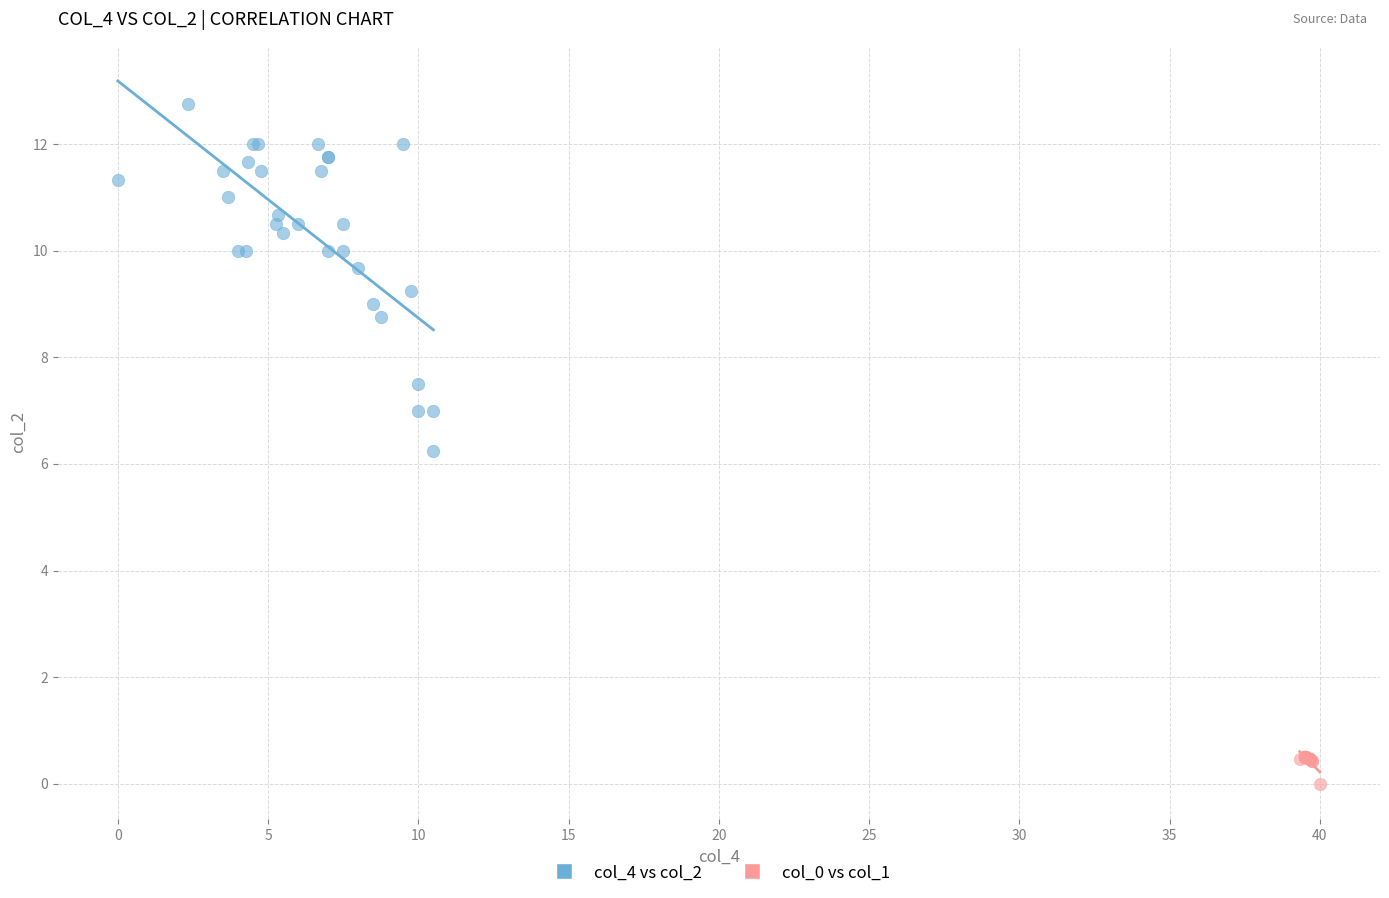

Which series reaches the maximum Y coordinate?

col_4 vs col_2